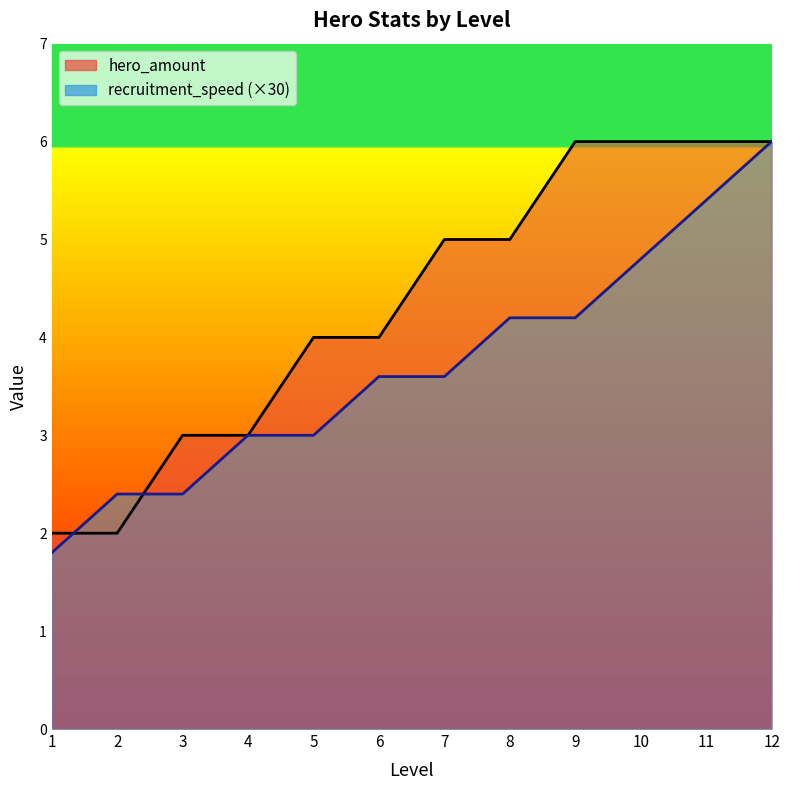

How many lines are shown in the chart?

2